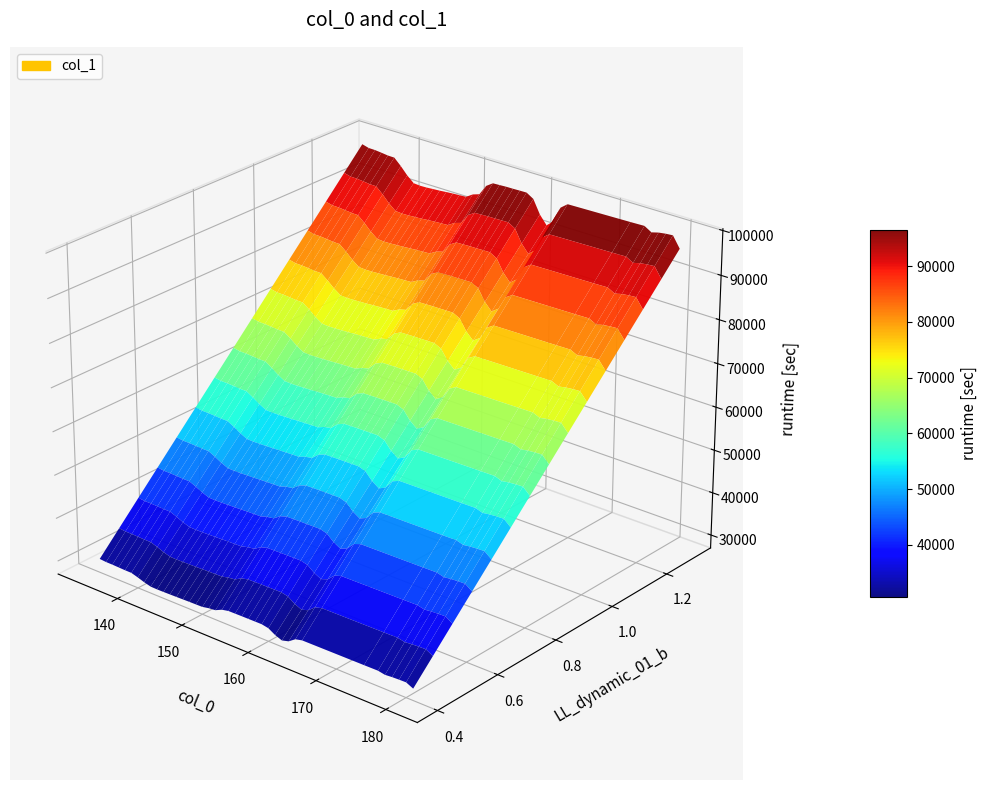

Reading left to right, what are all the values shown in this chart?

x: 134.0	135.0	136.0	137.0	138.0	139.0	140.0	141.0	142.0	143.0	144.0	145.0	146.0	147.0	148.0	149.0	150.0	151.0	152.0	153.0	154.0	155.0	156.0	157.0	158.0	159.0	160.0	161.0	162.0	163.0	164.0	165.0	174.0	176.0	177.0	178.0	179.0	180.0	181.0
y: 97883.2	97462.7	97428.3	97266.6	97078.4	97042.2	95559.9	93847.0	92502.4	92371.7	92421.1	92542.2	92642.0	92794.8	92919.4	93018.3	93109.3	94128.8	94645.6	97025.4	98091.7	98158.0	98235.7	98249.9	98296.7	98324.1	97354.1	94294.8	92316.9	93687.9	97285.2	98529.9	98835.6	98929.2	97976.0	98410.6	98643.0	98770.2	96269.3